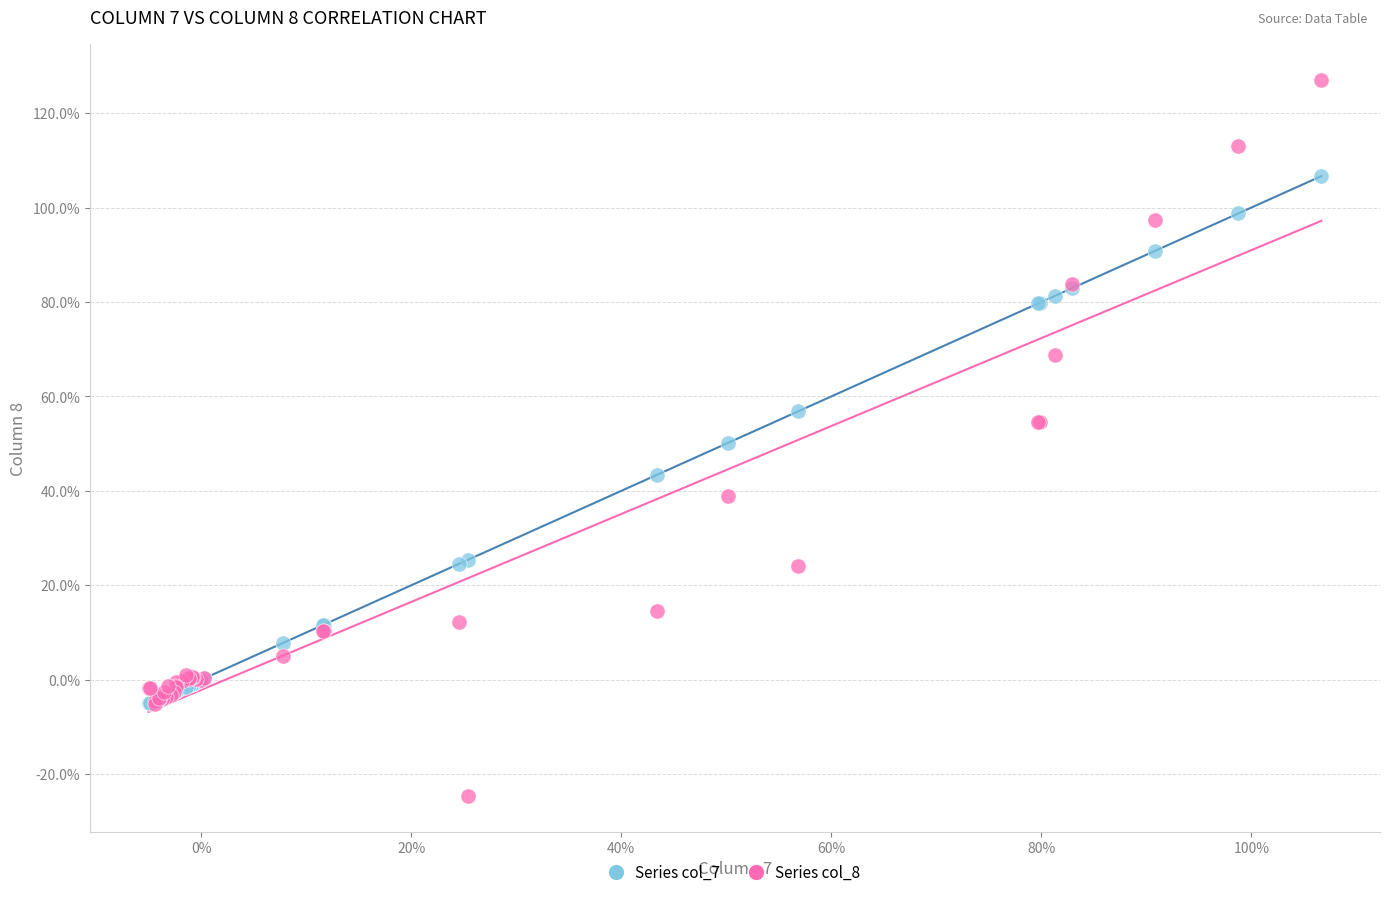

What are all the series names shown in the legend?

Series col_7, Series col_8